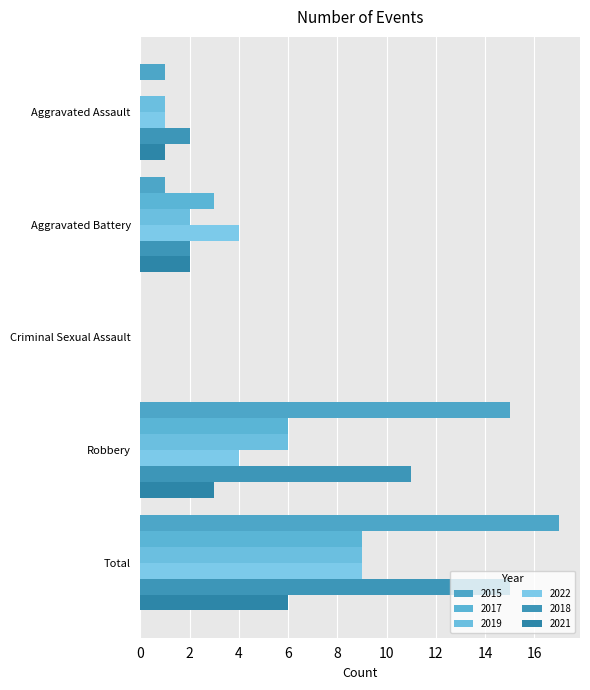

What is the difference between the highest and lowest values at Total?

11